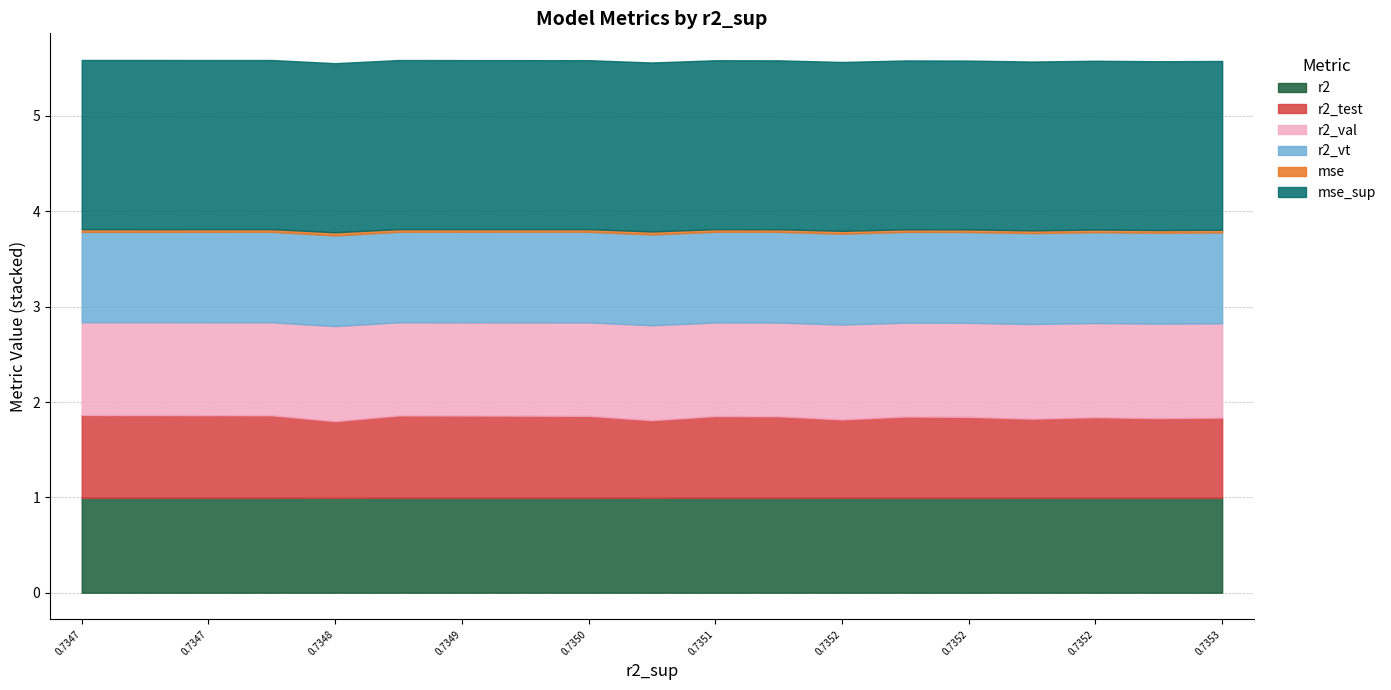

How many interior local peaks does the r2 series have?

5